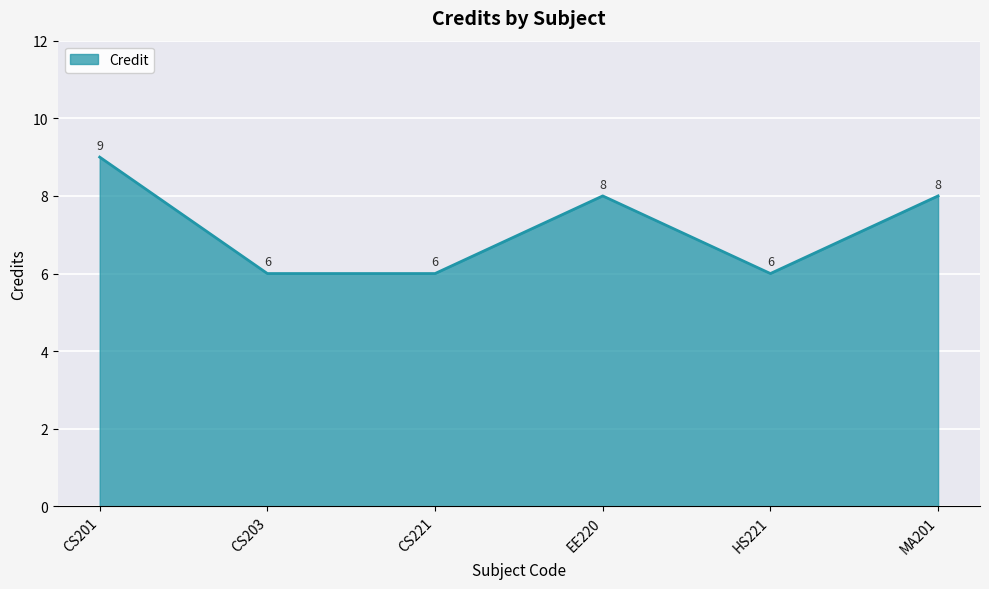

What is the smallest value displayed?

6